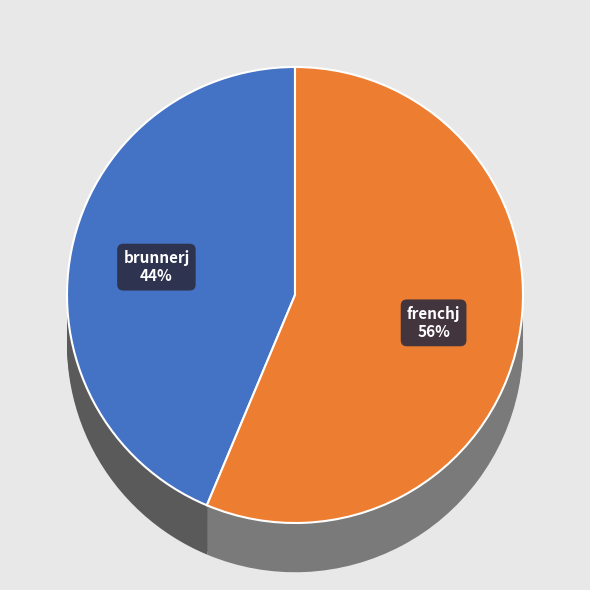

Combined, do frenchj and brunnerj account for over 50%?

Yes